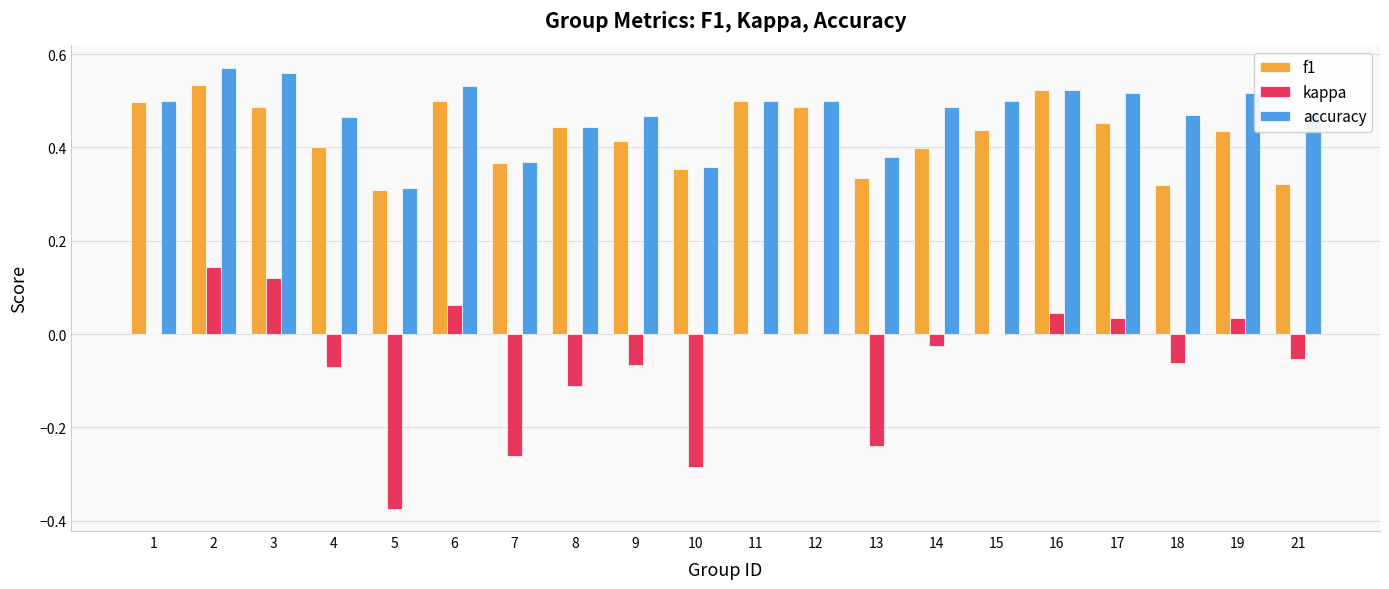

Which series has the widest spread of values?

kappa